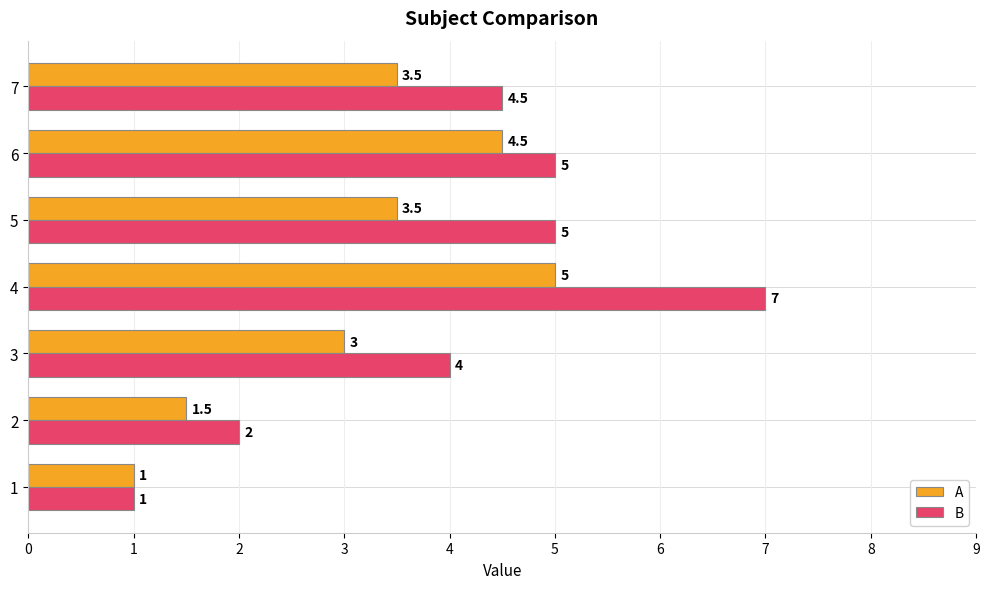

The A series shows 2.2 at 5. True or false?

False